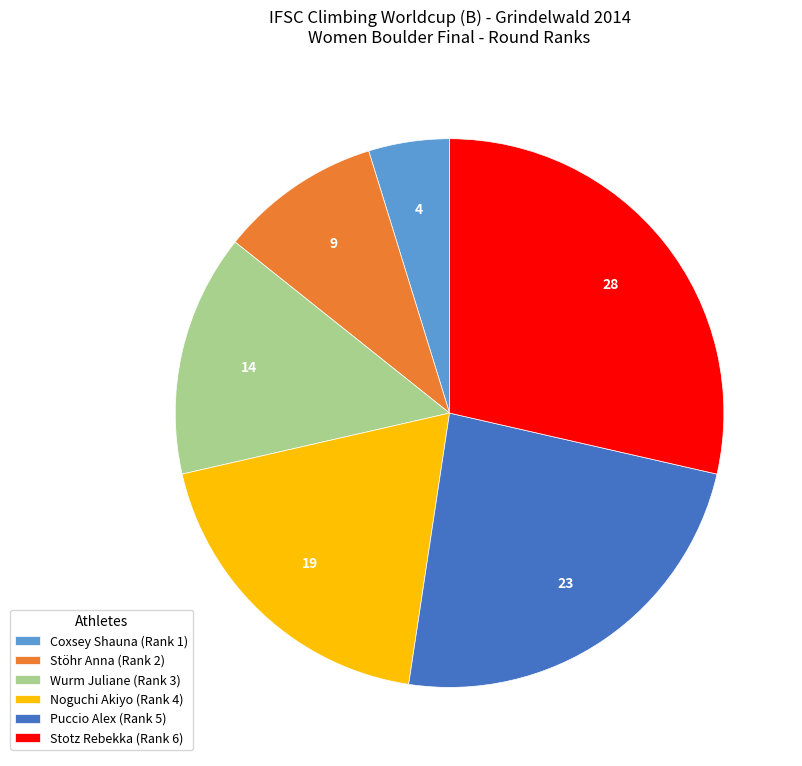

How many segments does this pie chart have?

6